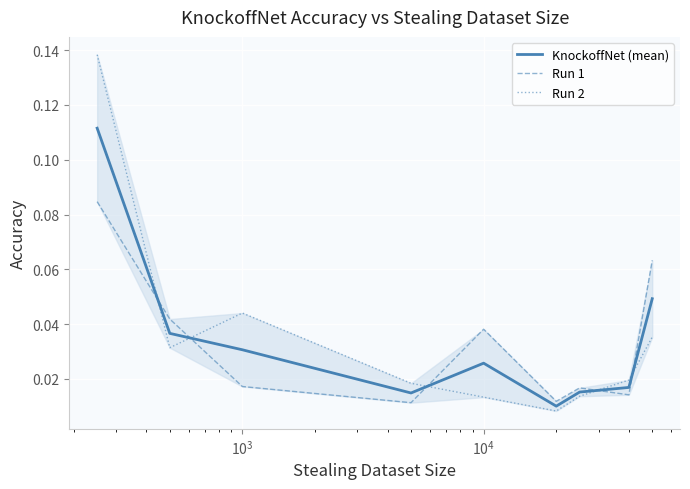

Rank the series by their maximum value, from highest to lowest.

Run 2, KnockoffNet (mean), Run 1